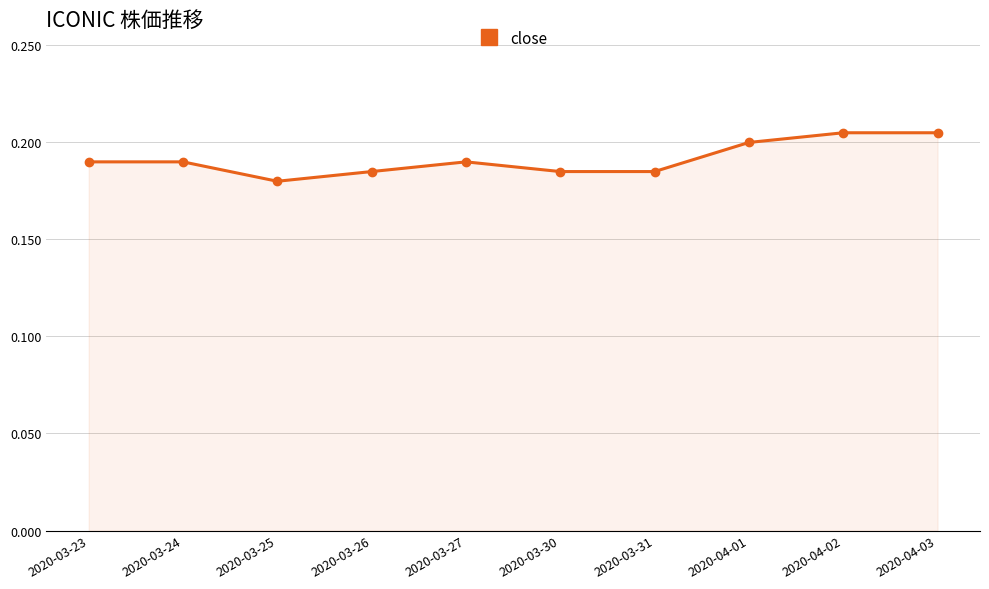

True or false: the data shows 0.1 at 2020-04-03.

False